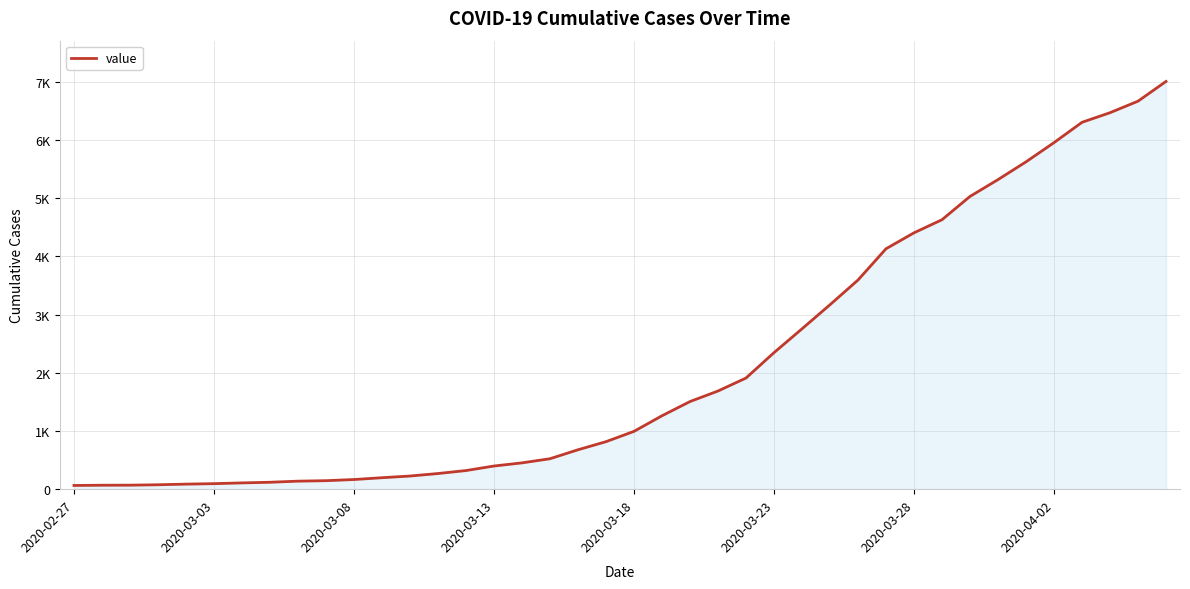

Is this an area chart (filled region under the line)?

Yes